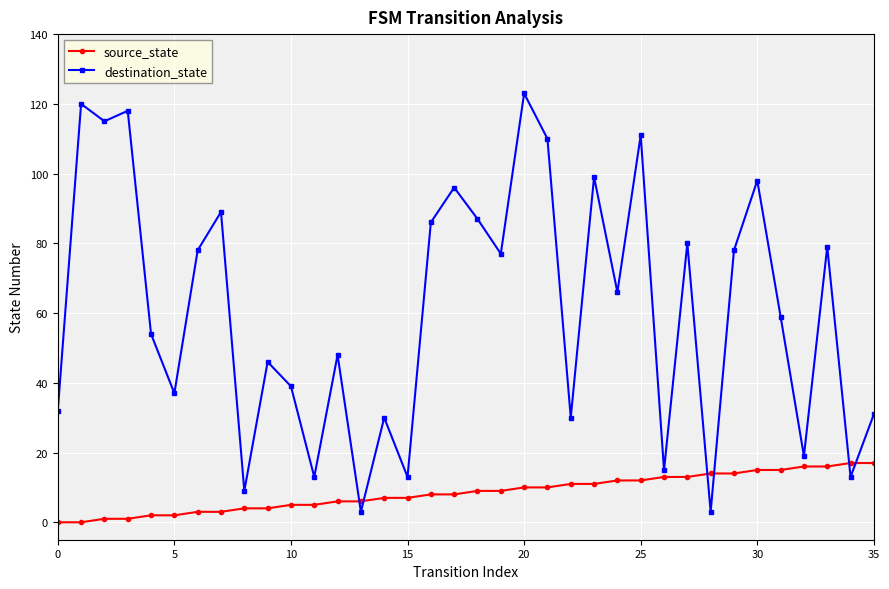

Which series has the largest total across all categories?

destination_state